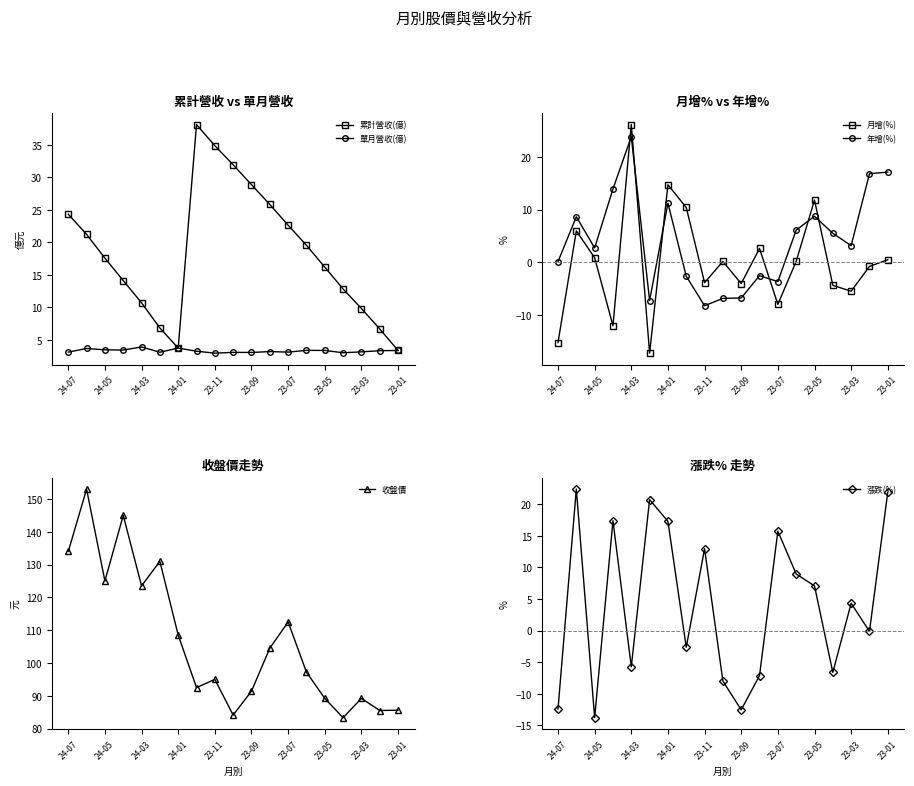

How many values in 漲跌(%) are below zero?

9